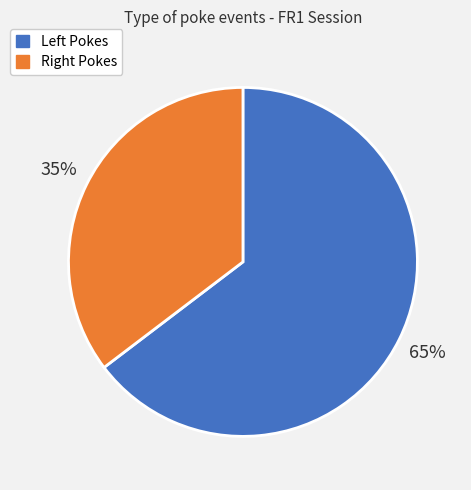

Count the number of slices in the pie.

2